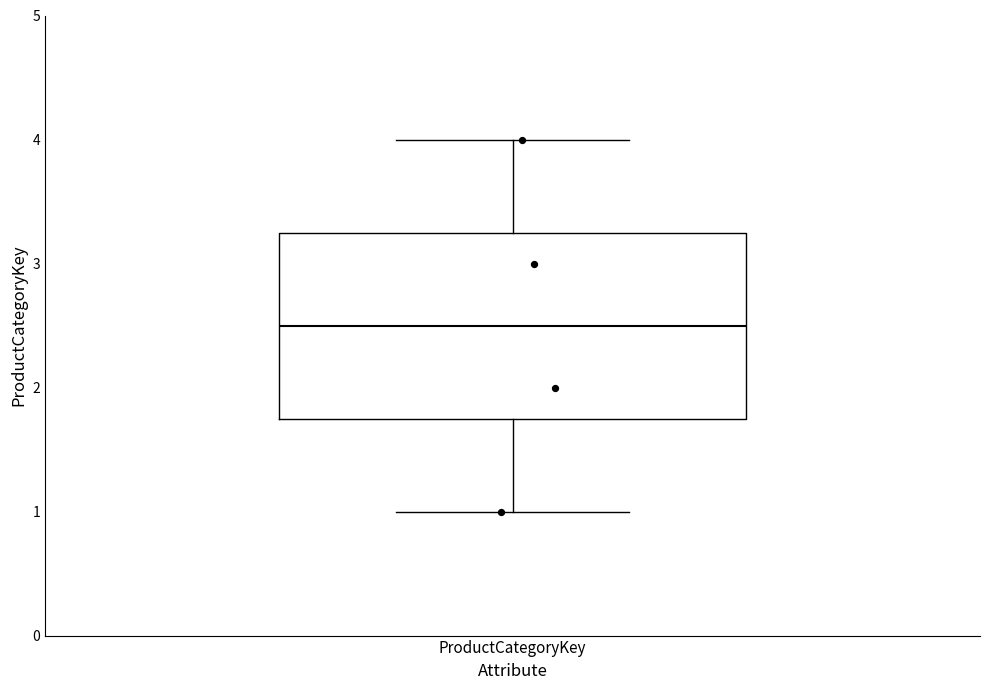

Read this box plot against the y-axis: the position of the median line, the range covered by the box, and the ends of both whiskers. The values are not printed on the chart, so give them approximately, as read against the axis.

median 2.5, box 1.8 to 3.3, whiskers 1.0 to 4.0